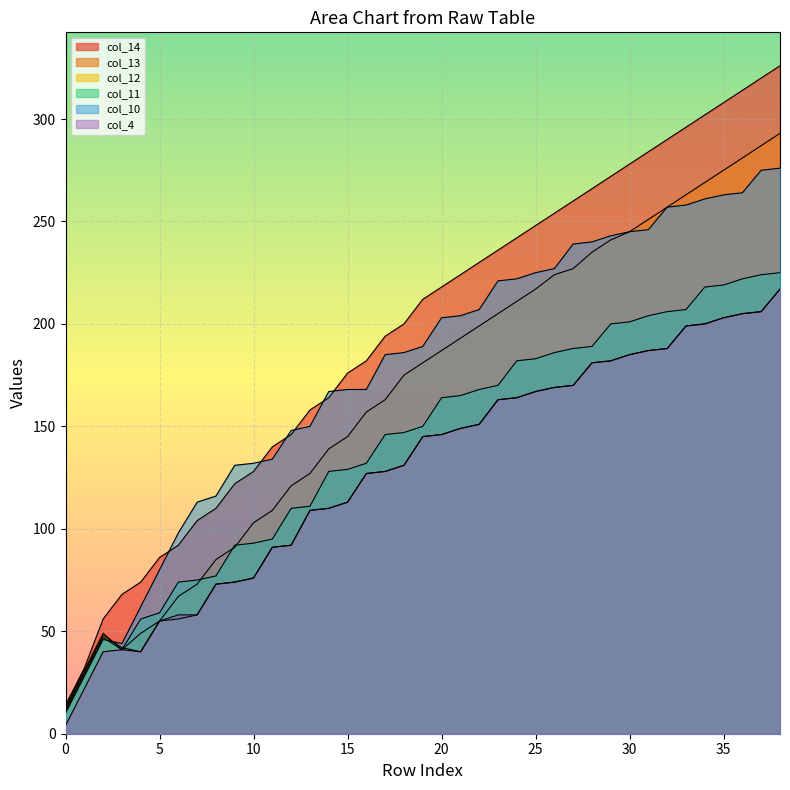

Reading right to left, what are all the values shown in this chart?

col_14: 326	320	314	308	302	296	290	284	278	272	266	260	254	248	242	236	230	224	218	212	200	194	182	176	164	158	146	140	128	122	110	104	92	86	74	68	56	32	14
col_13: 293	287	281	275	269	263	257	251	245	241	235	227	224	217	211	205	199	193	187	181	175	163	157	145	139	127	121	109	103	91	85	73	67	55	49	41	49	31	13
col_12: 217	206	205	203	200	199	188	187	185	182	181	170	169	167	164	163	151	149	146	145	131	128	127	113	110	109	92	91	76	74	73	58	56	55	40	42	48	30	12
col_11: 225	224	222	219	218	207	206	204	201	200	189	188	186	183	182	170	168	165	164	150	147	146	132	129	128	111	110	95	93	92	77	75	74	59	56	41	47	29	11
col_10: 276	275	264	263	261	258	257	246	245	243	240	239	227	225	222	221	207	204	203	189	186	185	168	168	167	150	148	134	132	131	116	113	98	80	62	44	46	28	10
col_4: 217	206	205	203	200	199	188	187	185	182	181	170	169	167	164	163	151	149	146	145	131	128	127	113	110	109	92	91	76	74	73	58	58	55	40	41	40	22	4